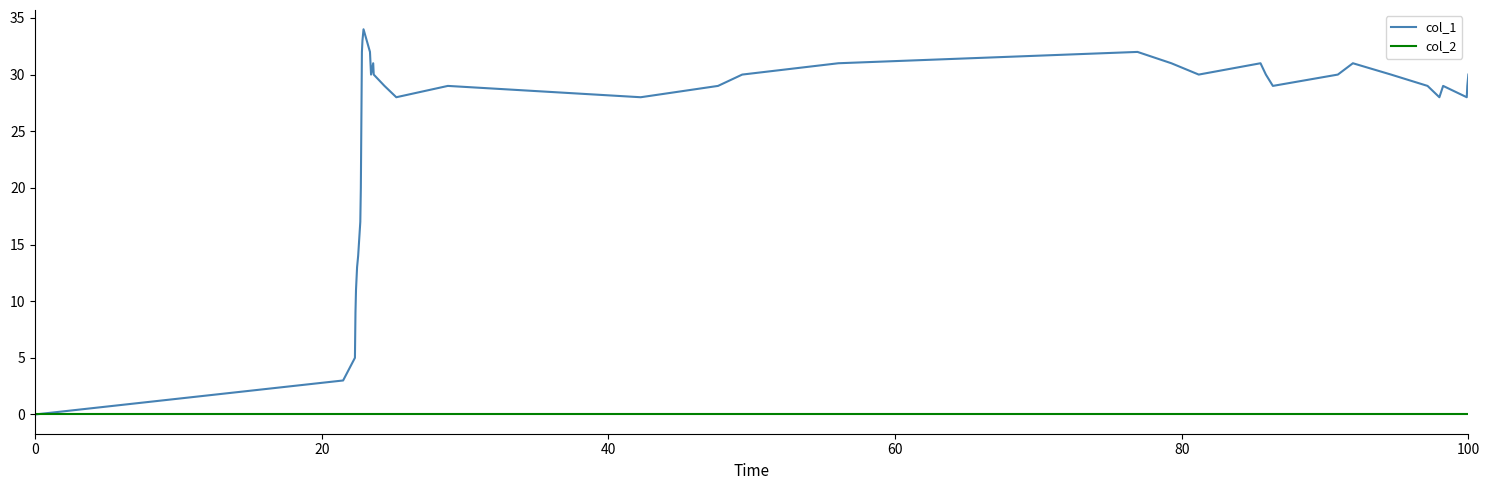

True or false: col_1 has more than 2 interior local peaks.

True